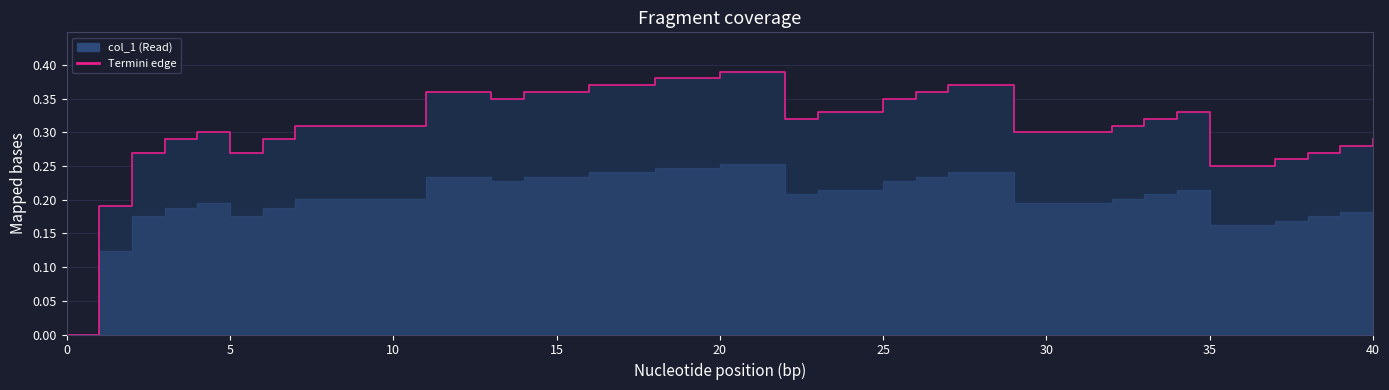

What is the value of the 10th point from the left?

0.3